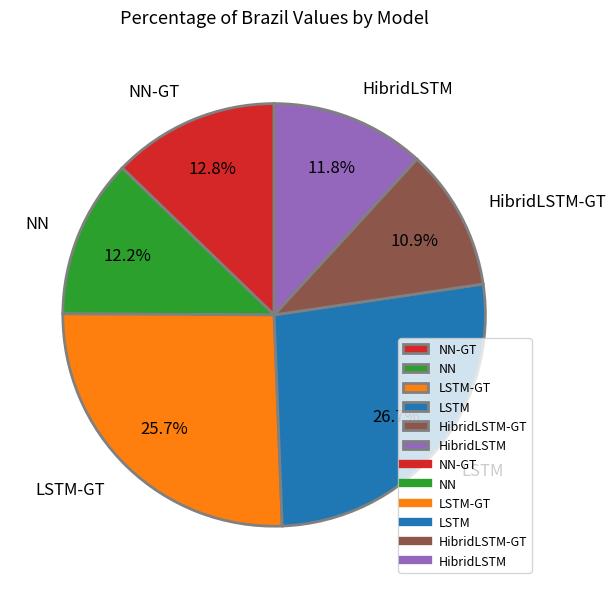

True or false: HibridLSTM-GT accounts for 11% of the total.

True